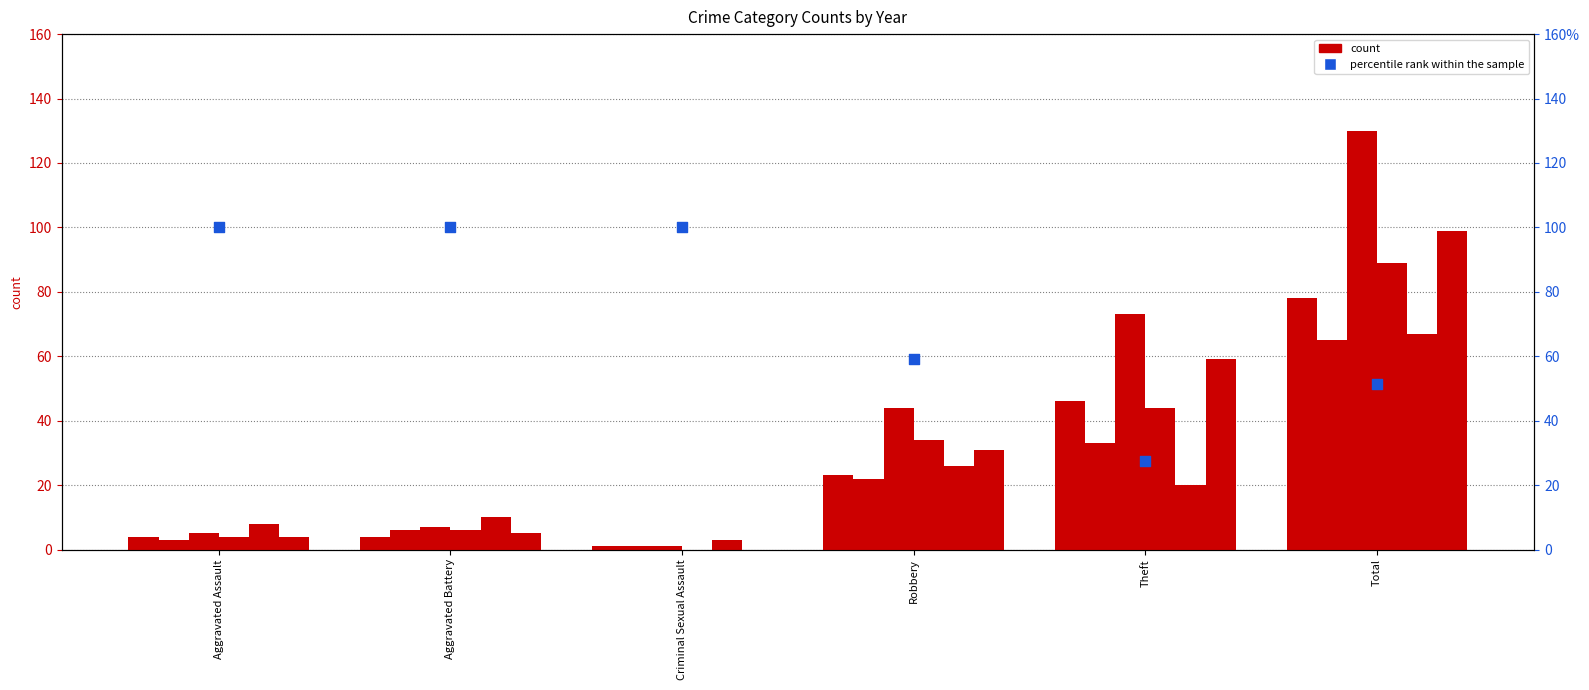

Which has a higher value, Aggravated Assault or Criminal Sexual Assault?

Aggravated Assault